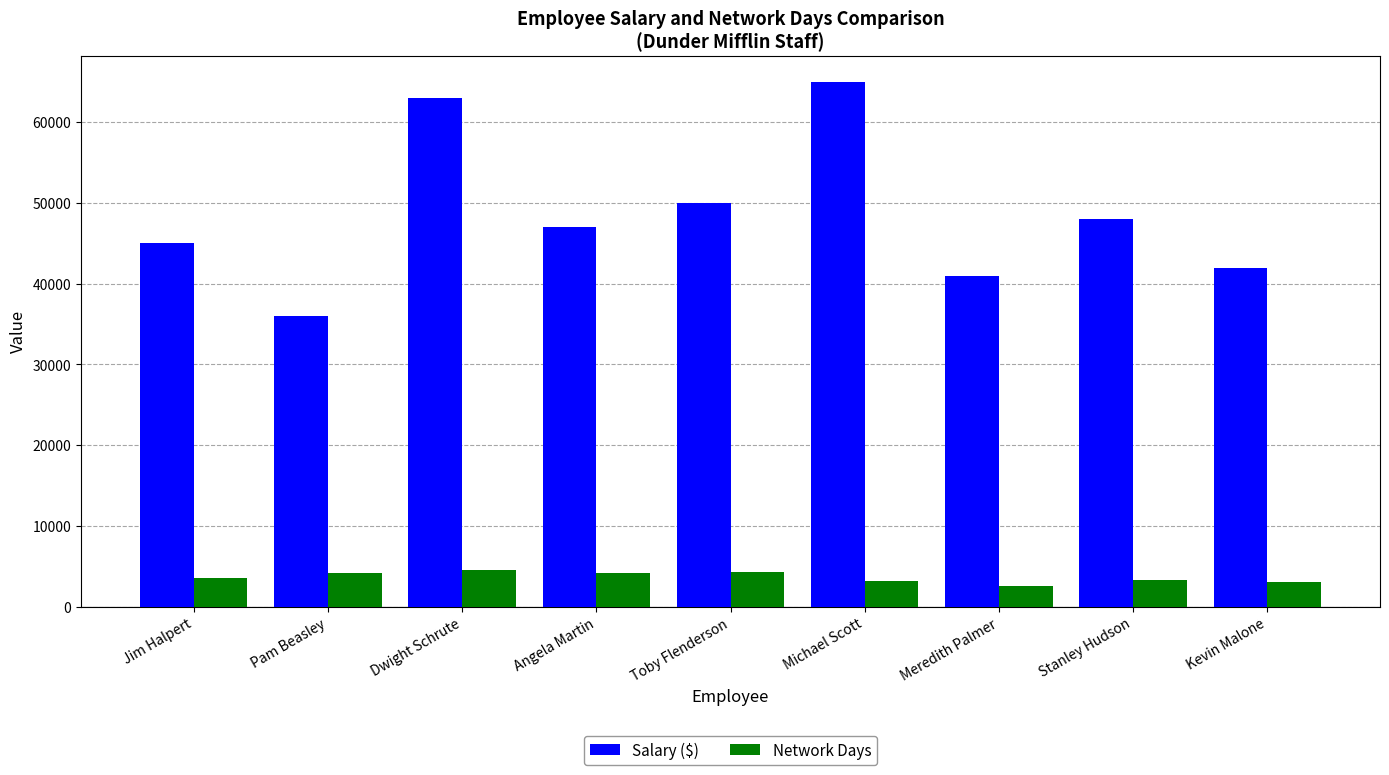

What is the difference between the highest and lowest values at Michael Scott?

61777